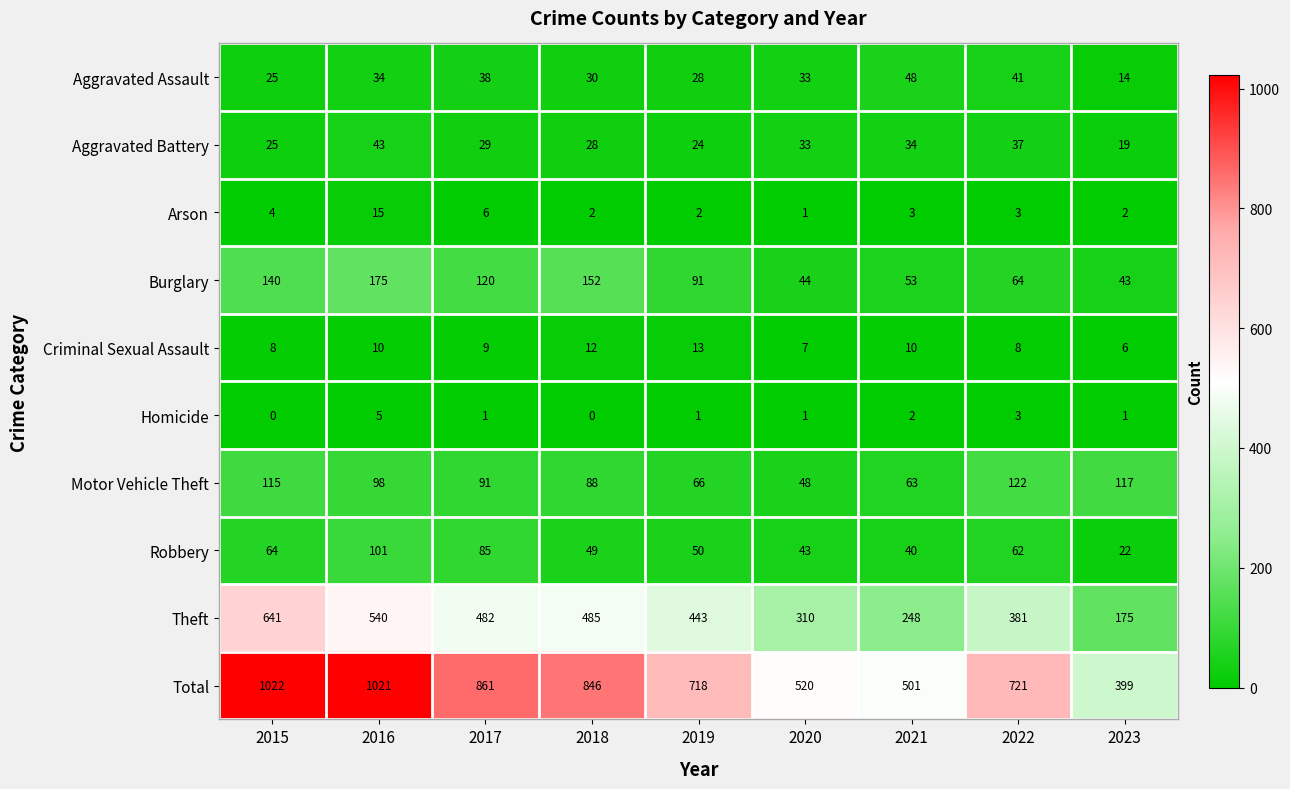

True or false: Motor Vehicle Theft has a value of 122 at 2022.

True